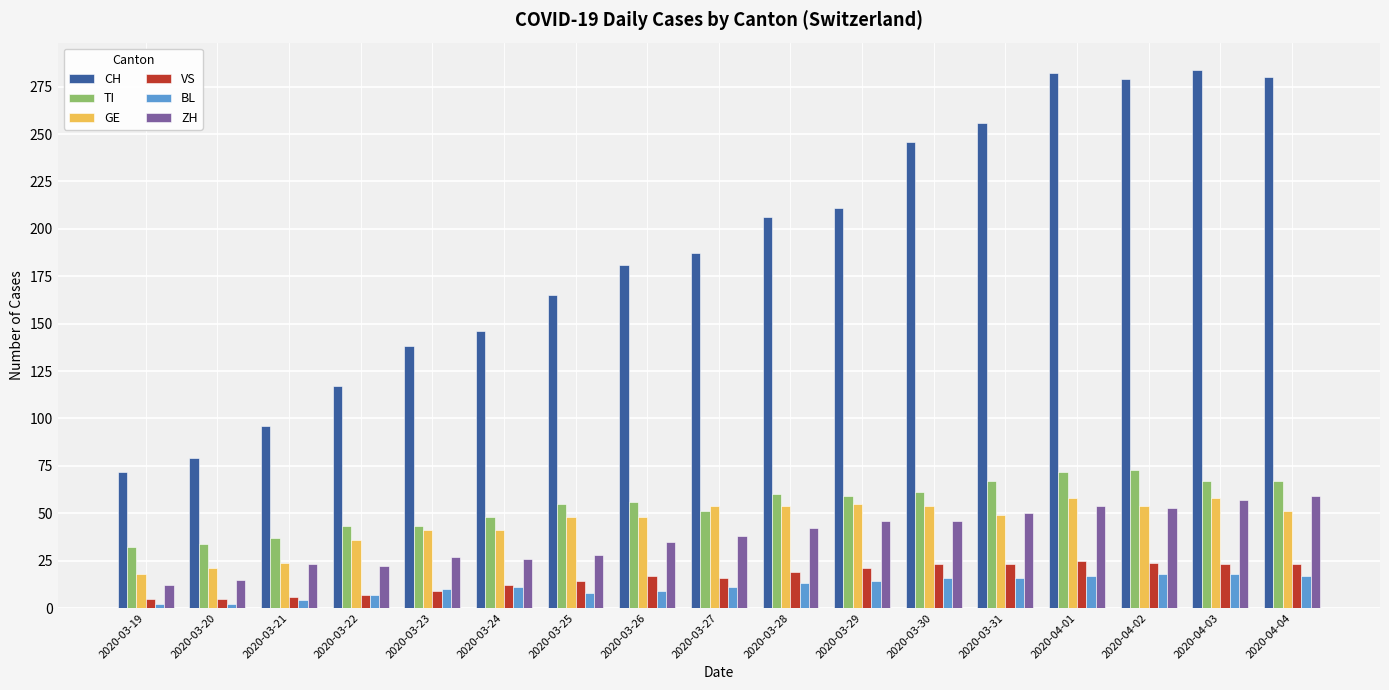

At how many categories does at least one series exceed 85?

15